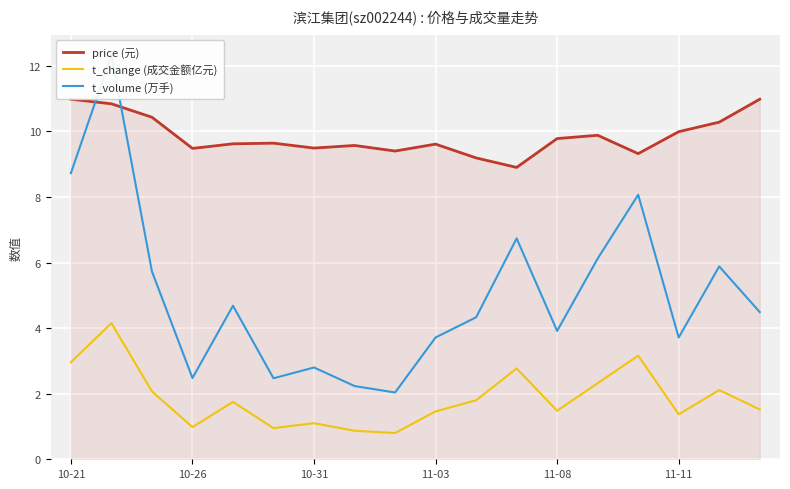

Which series has the largest total across all categories?

price (元)